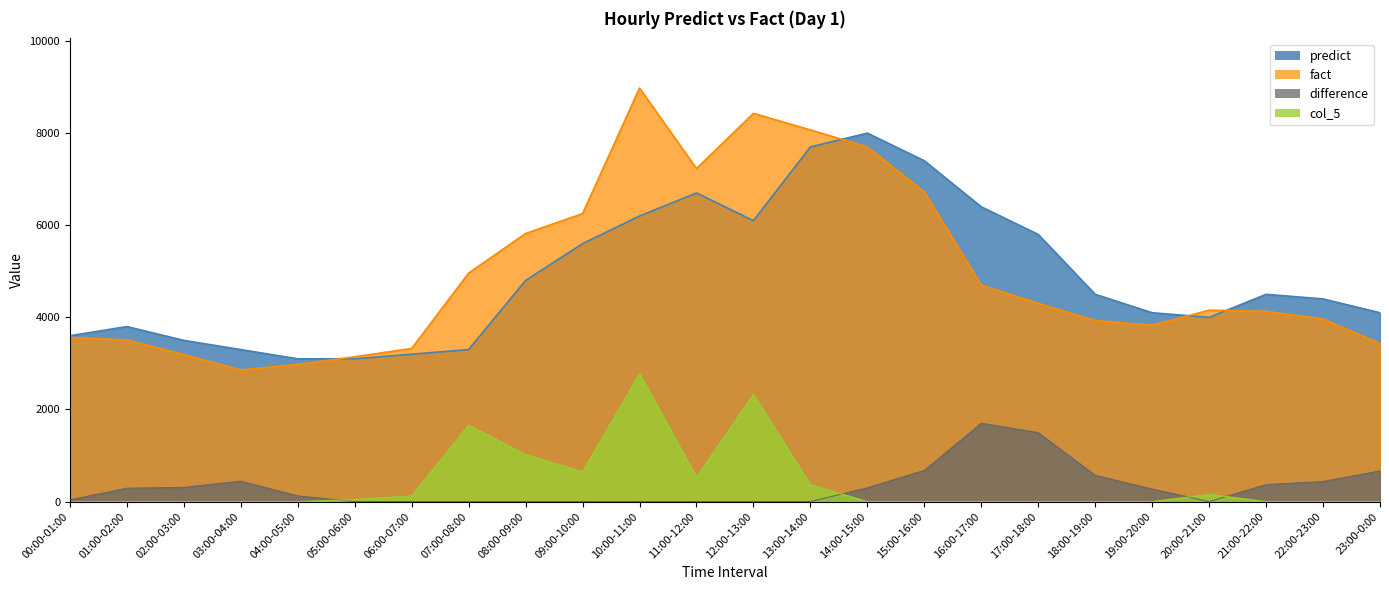

Read the predict value at 00:00-01:00.

3600